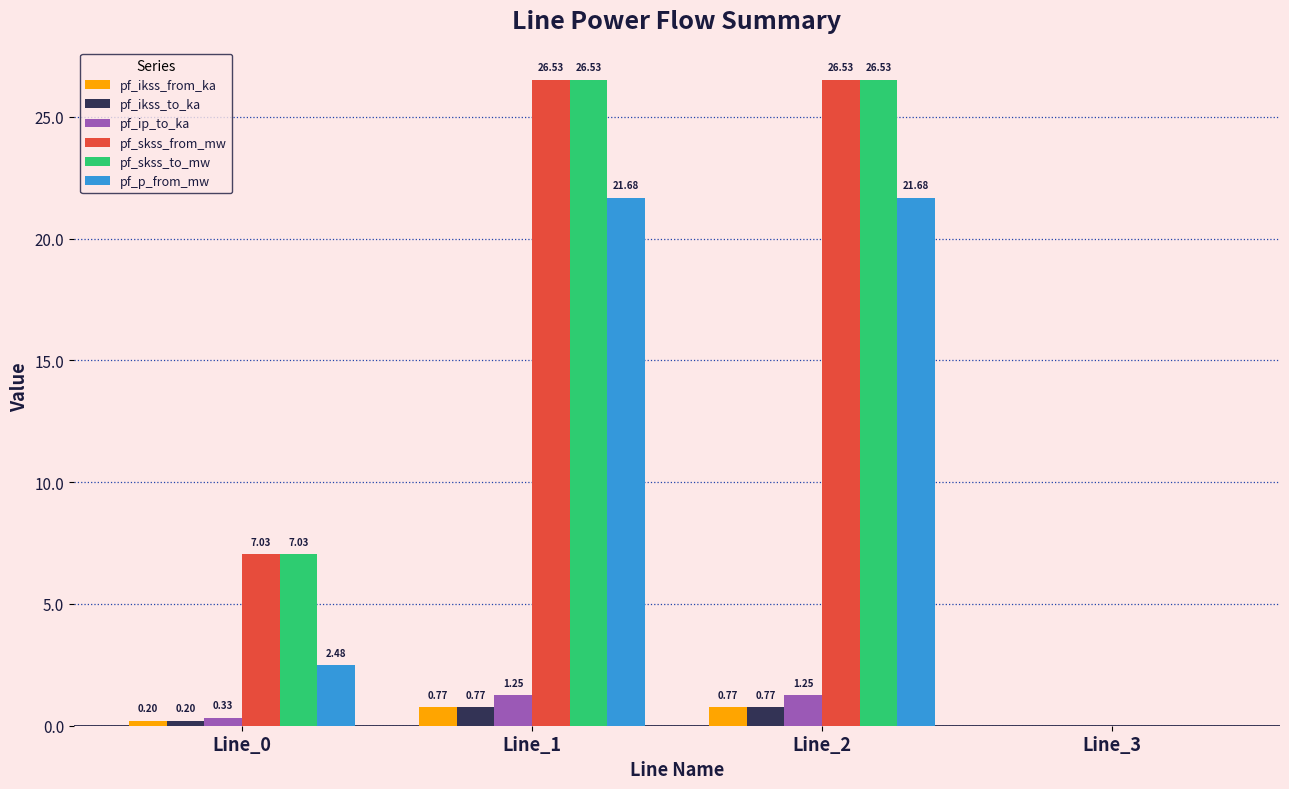

What is the sum of all pf_skss_to_mw values?

60.1